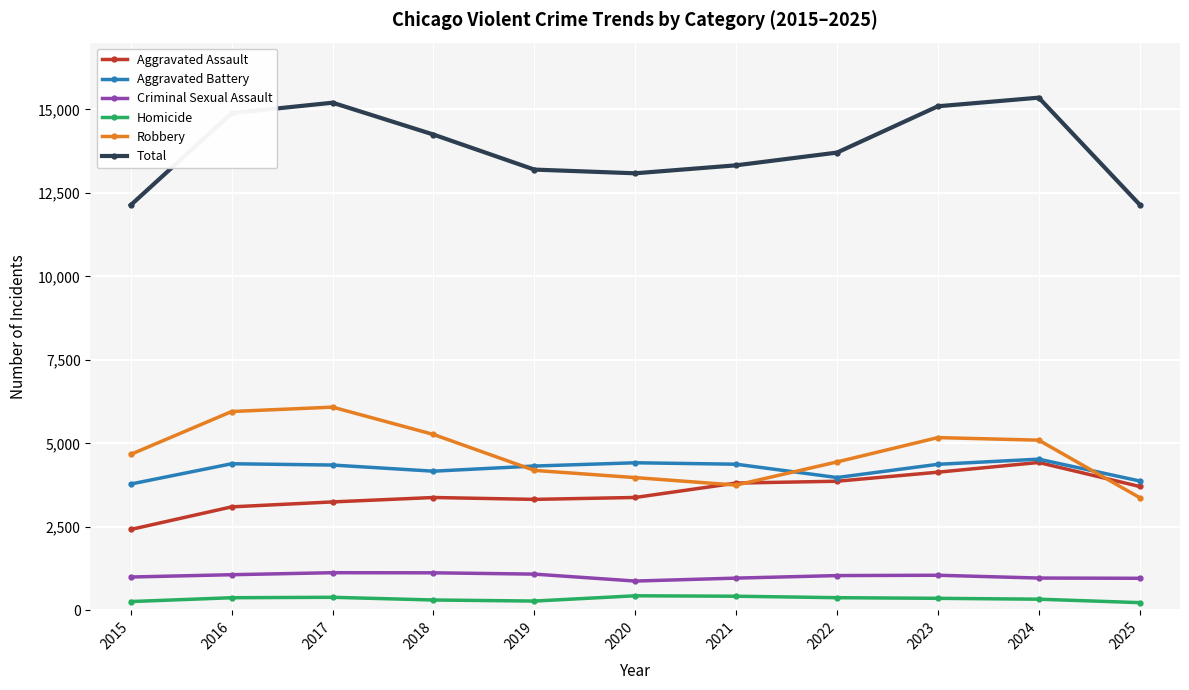

True or false: Homicide has more than 0 points higher than both neighbors.

True